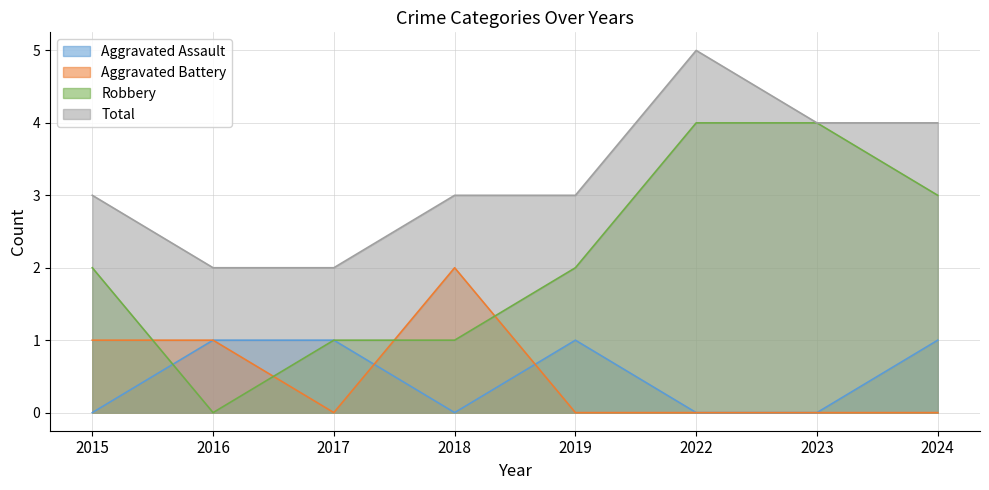

Reading left to right, transcribe all the data shown in this chart.

Aggravated Assault: 2015=0	2016=1	2017=1	2018=0	2019=1	2022=0	2023=0	2024=1
Aggravated Battery: 2015=1	2016=1	2017=0	2018=2	2019=0	2022=0	2023=0	2024=0
Robbery: 2015=2	2016=0	2017=1	2018=1	2019=2	2022=4	2023=4	2024=3
Total: 2015=3	2016=2	2017=2	2018=3	2019=3	2022=5	2023=4	2024=4